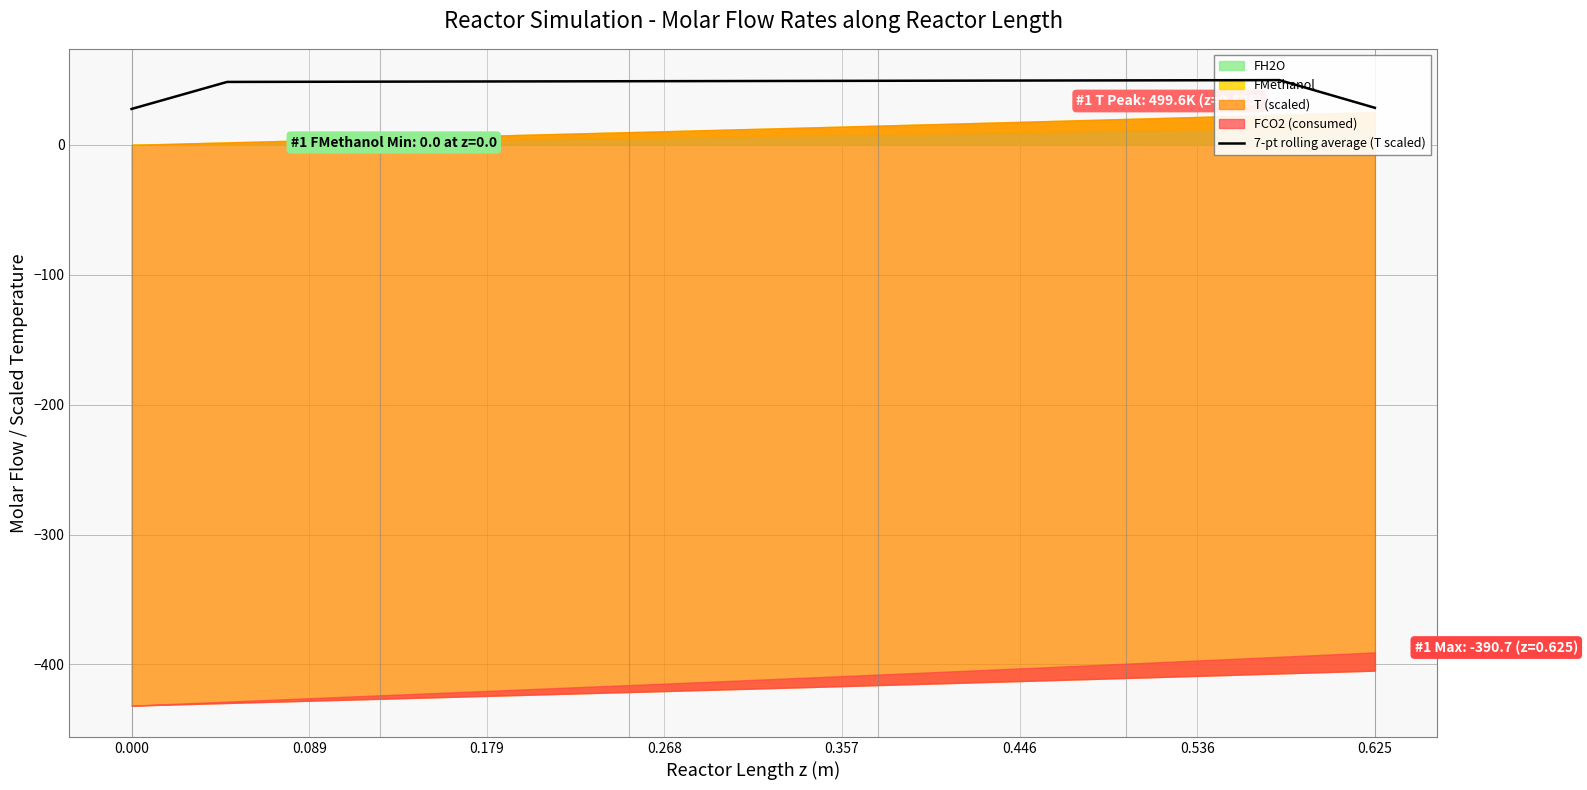

Does the chart display data point markers on the line(s)?

No